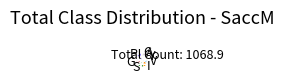

Is there any slice that represents more than half of the pie?

No